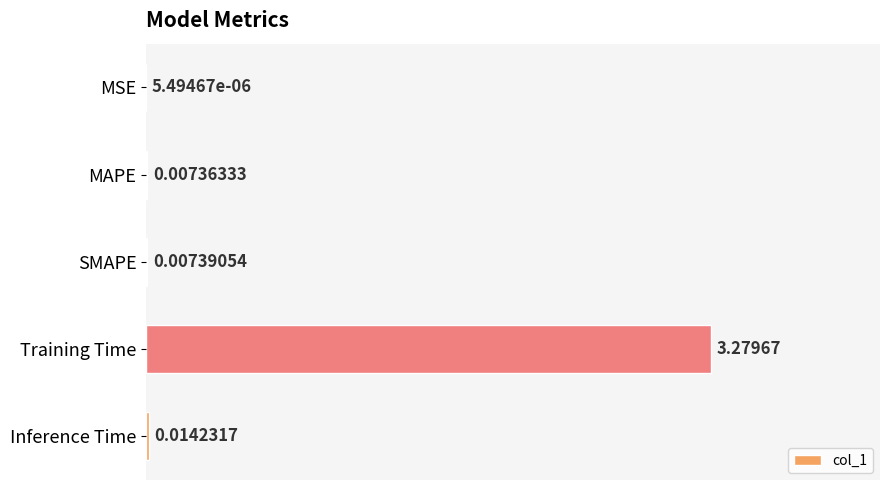

At which category does the chart reach its peak across all series?

Training Time